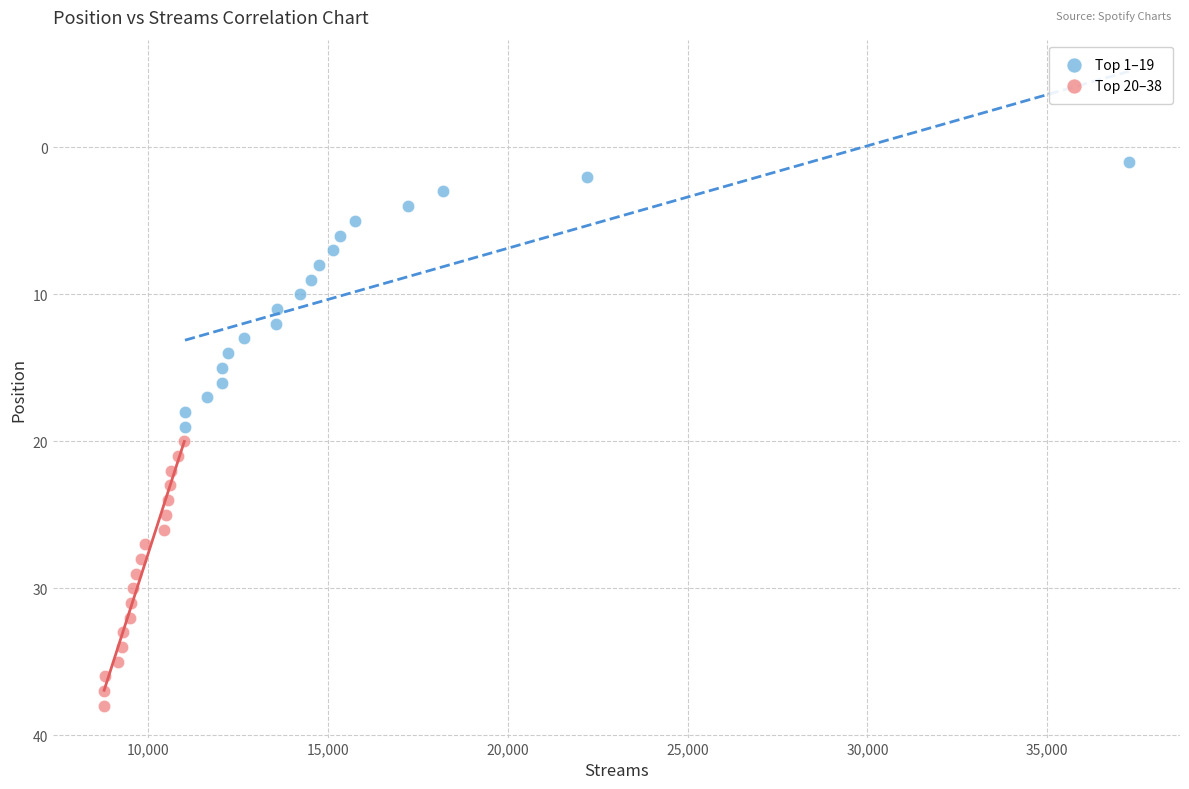

Which series contains the highest Y value?

Top 20–38